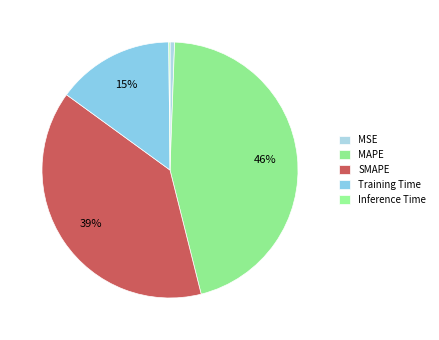

To the nearest percent, what is the difference between the largest and smallest slice percentages?

45%